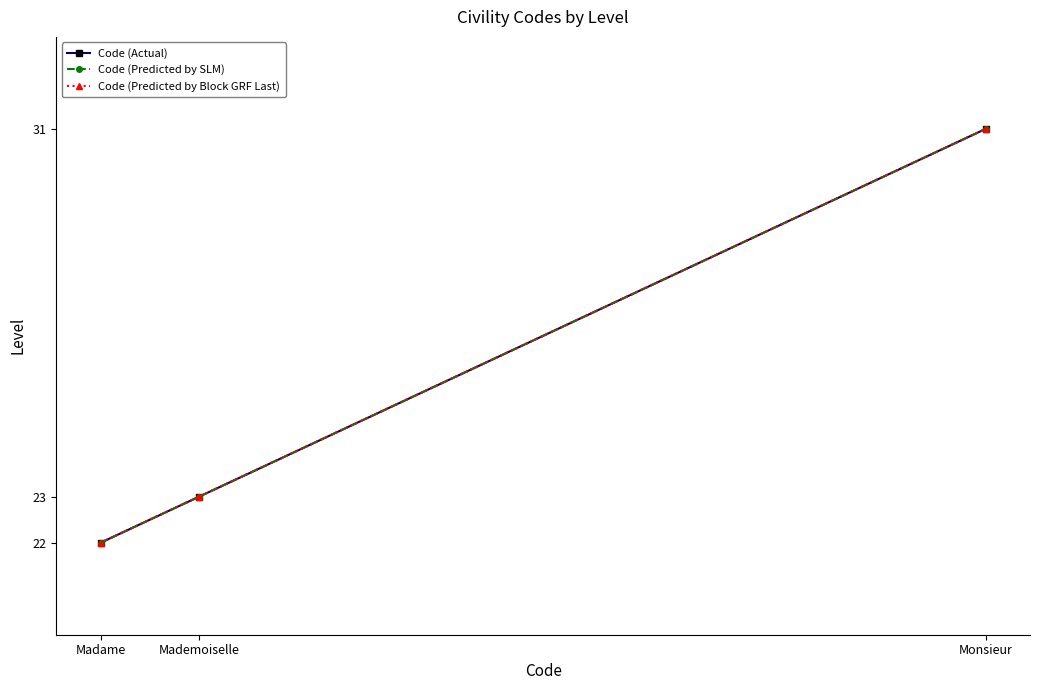

Is it true that Code (Predicted by SLM) equals 33 at Madame?

False